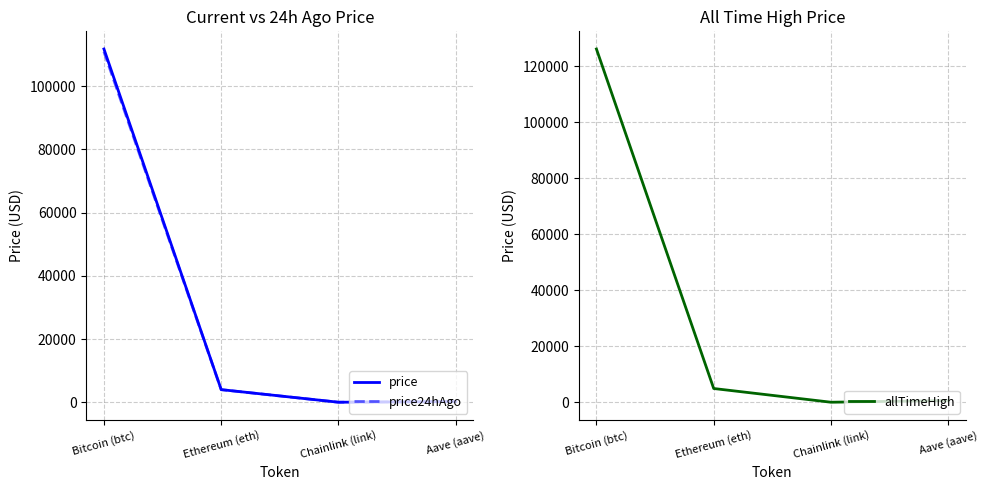

What is the label of the 3rd point from the right?

Ethereum (eth)